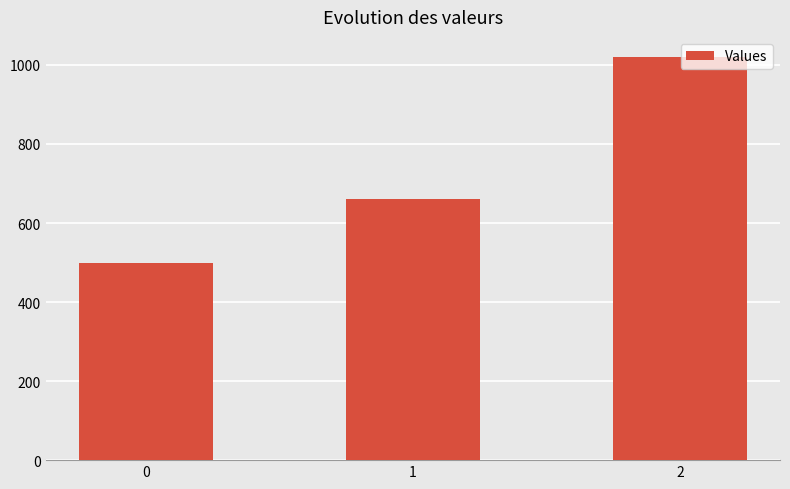

Where is the data nearest to the value 760?

1